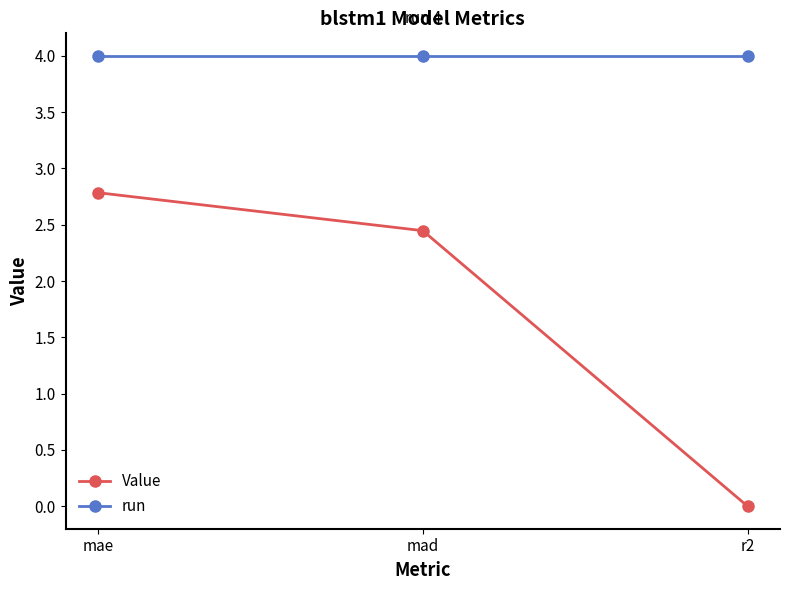

True or false: run has a value of 4.0 at r2.

True